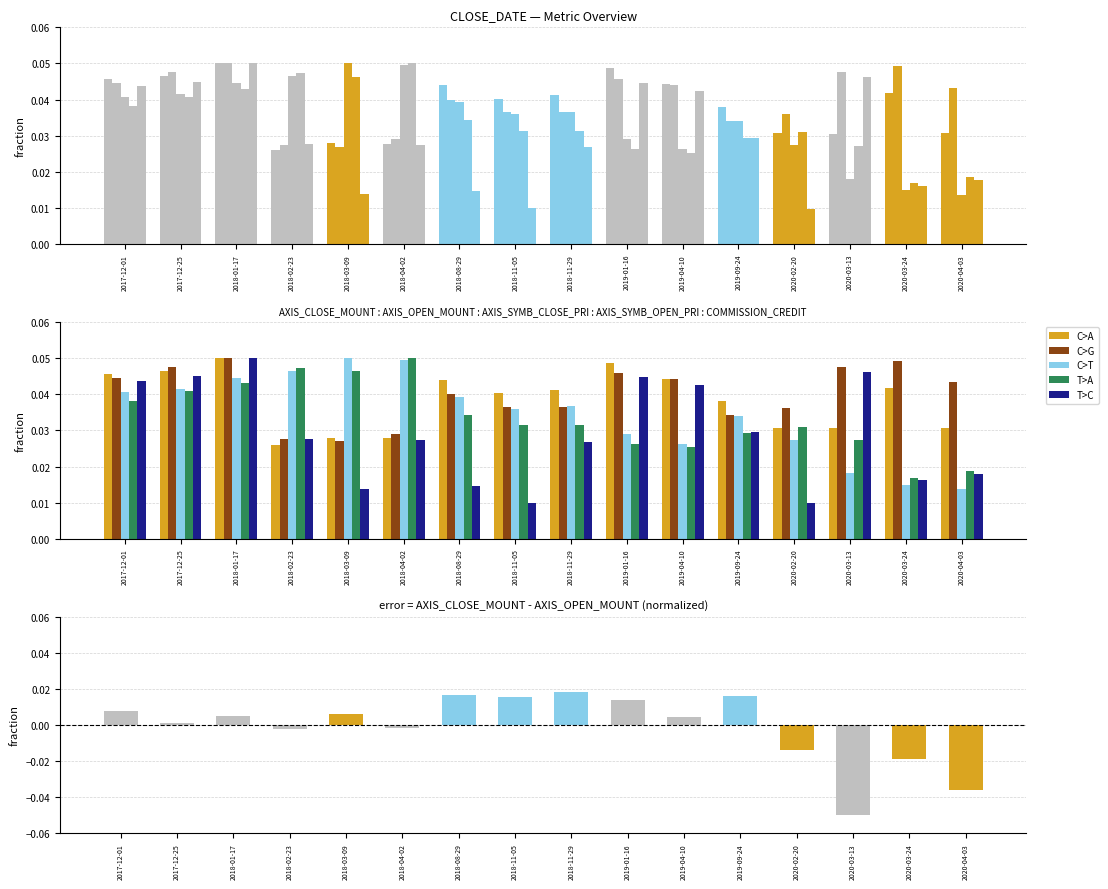

Count the C>A values in the range 0 to 1.

16